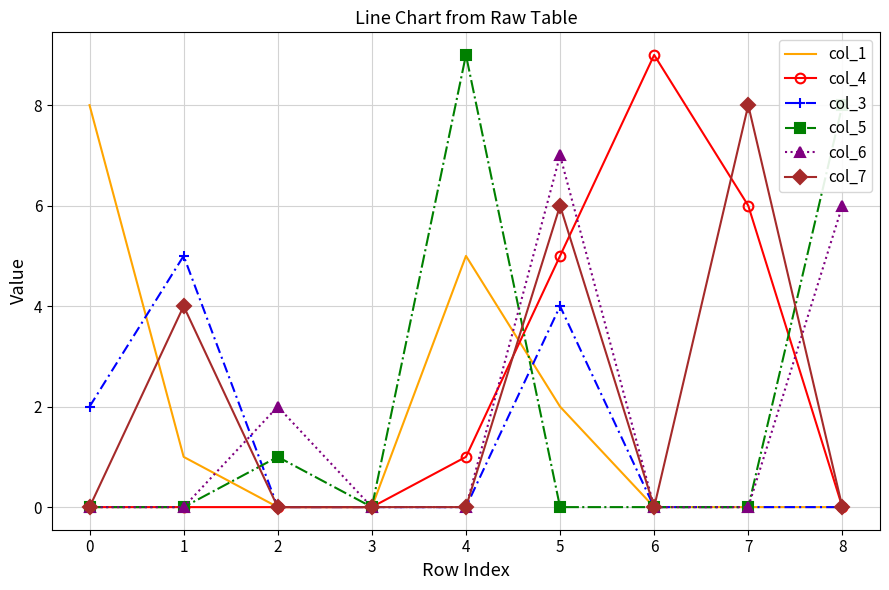

Reading right to left, list all the values displayed in this chart.

col_1: 0	0	0	2	5	0	0	1	8
col_4: 0	6	9	5	1	0	0	0	0
col_3: 0	0	0	4	0	0	0	5	2
col_5: 8	0	0	0	9	0	1	0	0
col_6: 6	0	0	7	0	0	2	0	0
col_7: 0	8	0	6	0	0	0	4	0